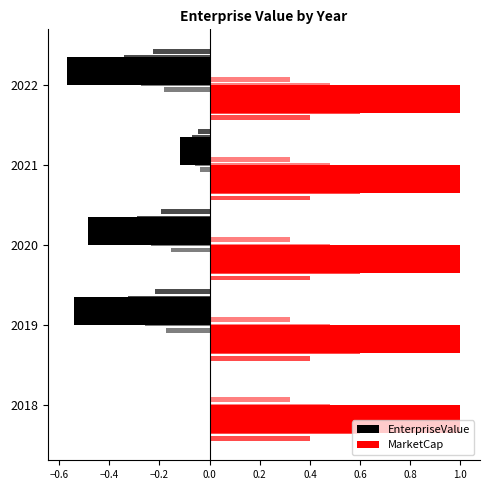

The value of EnterpriseValue at 2021 is -0.2. True or false?

False